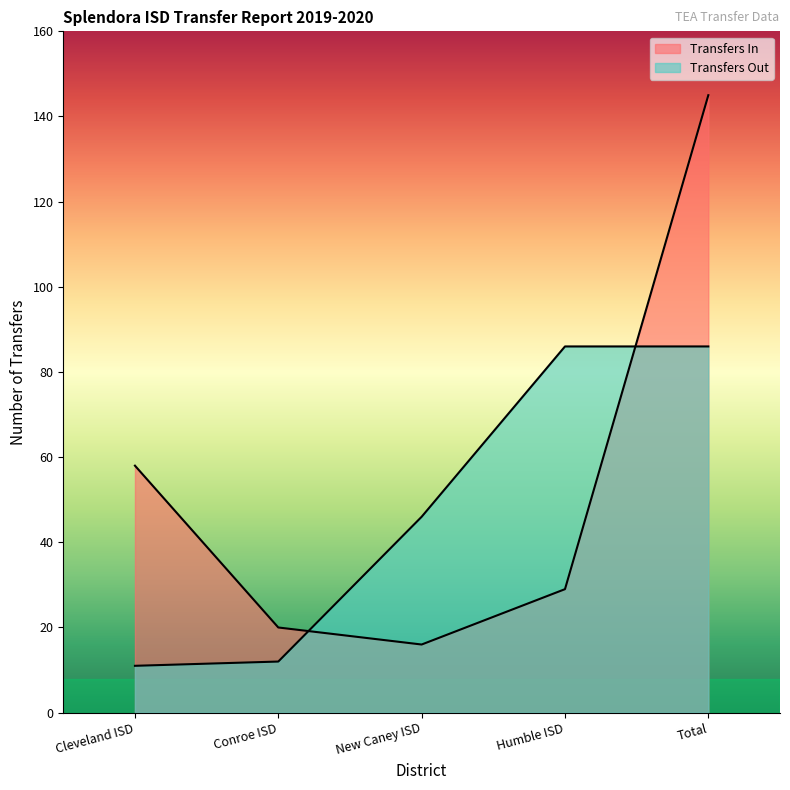

How many times do Transfers Out and Transfers In cross each other?

2